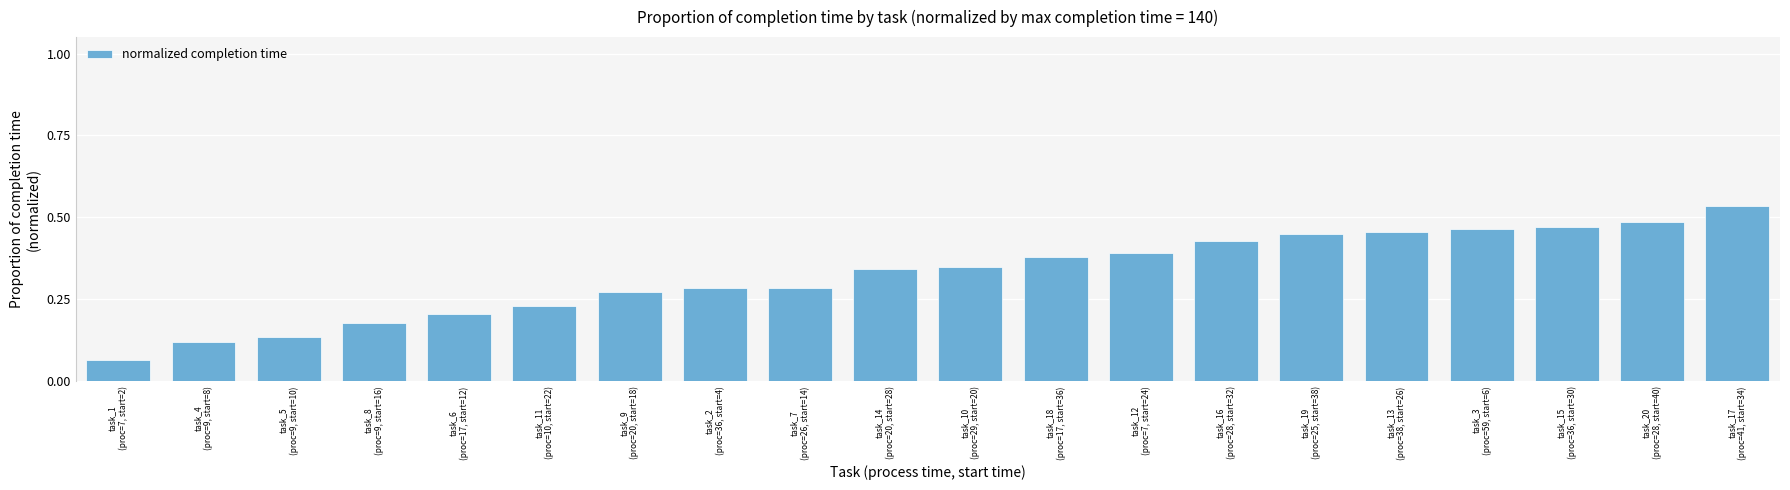

What is the label of the 1st bar from the left?

task_1
(proc=7, start=2)